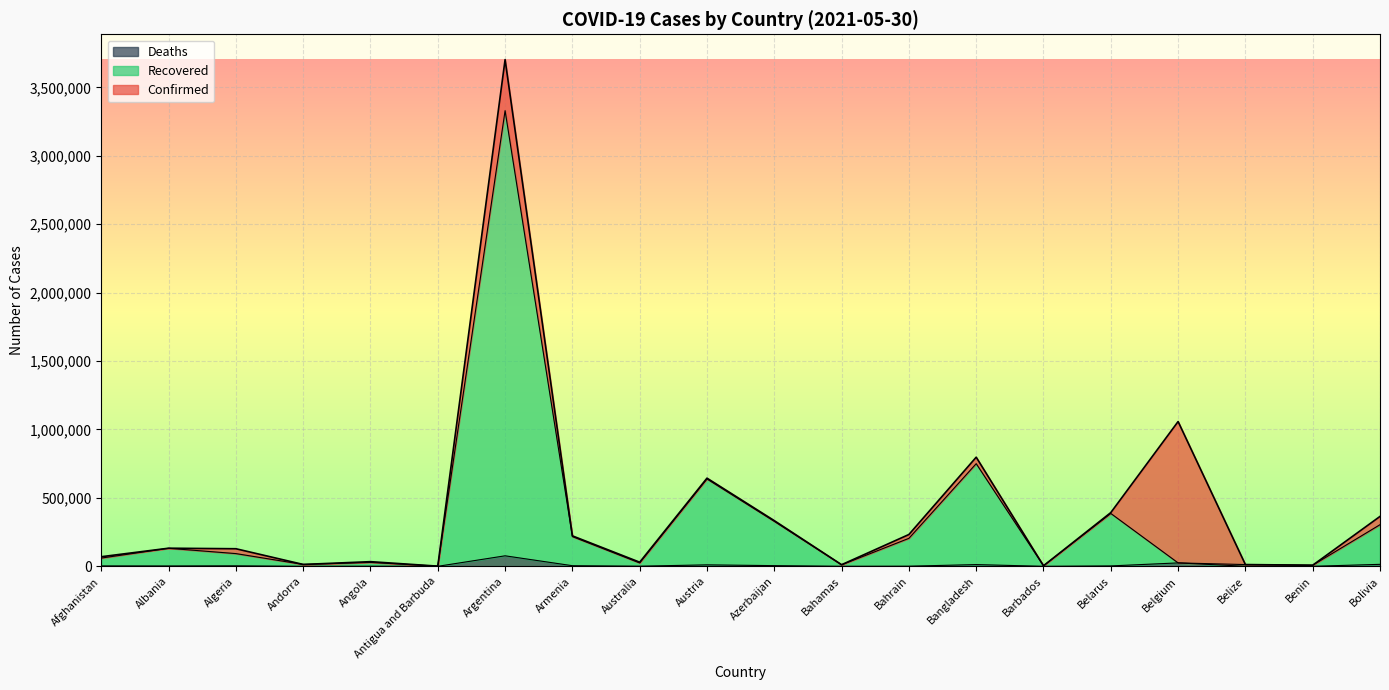

What is the label of the 8th point from the left?

Armenia